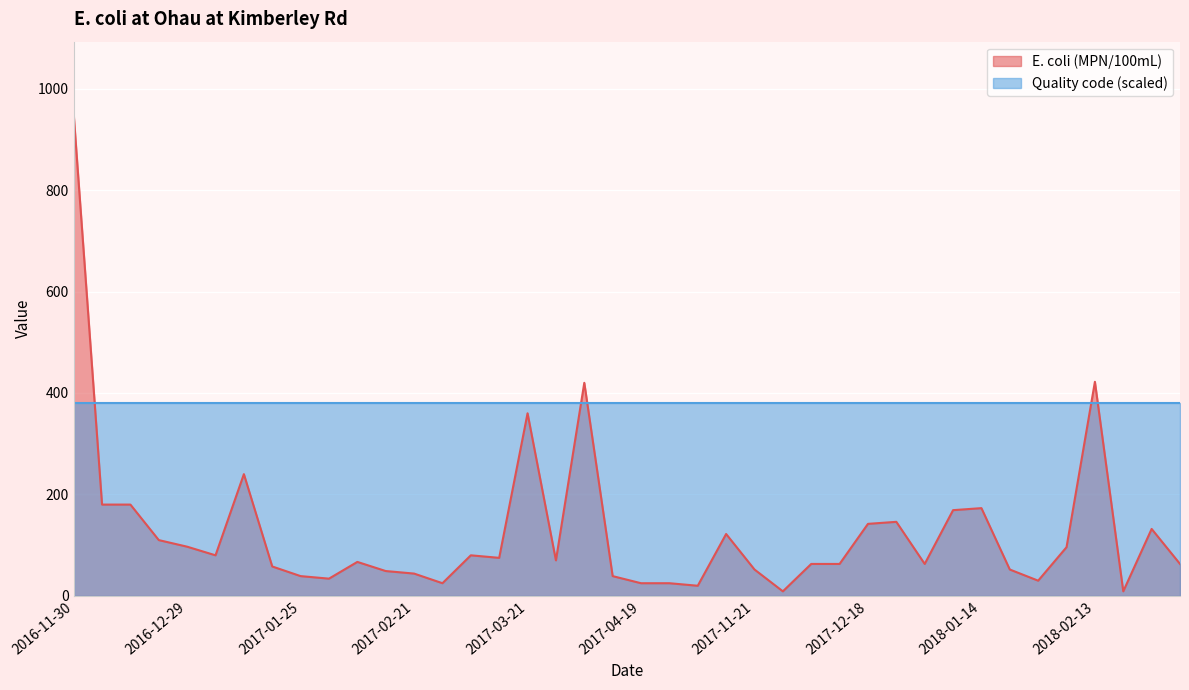

What is the label of the 16th point from the right?

2017-11-21